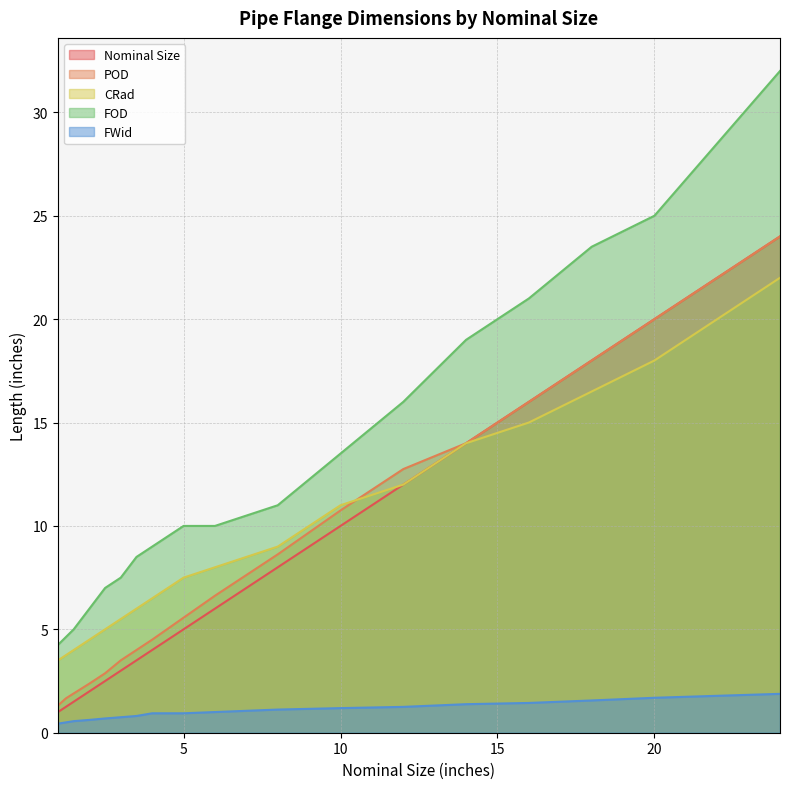

Between 6 and 20, which is larger?

20